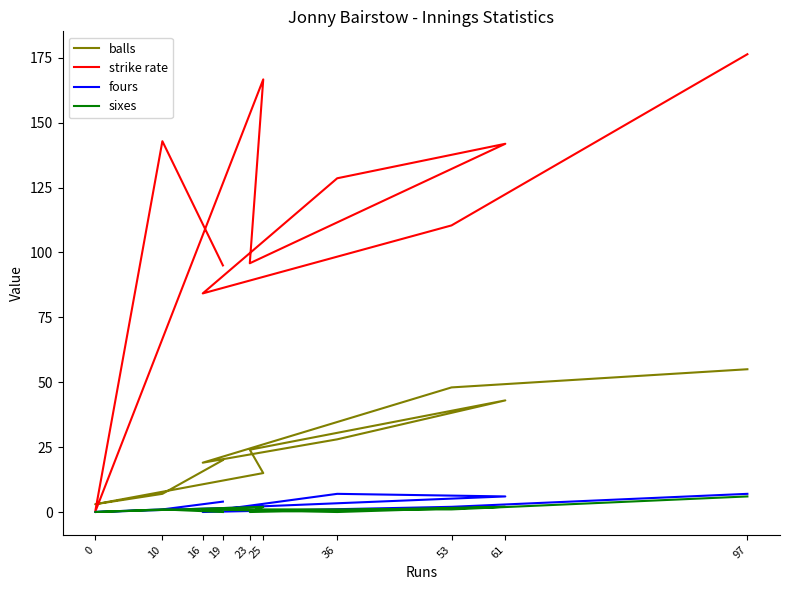

True or false: strike rate and balls intersect in this chart.

True